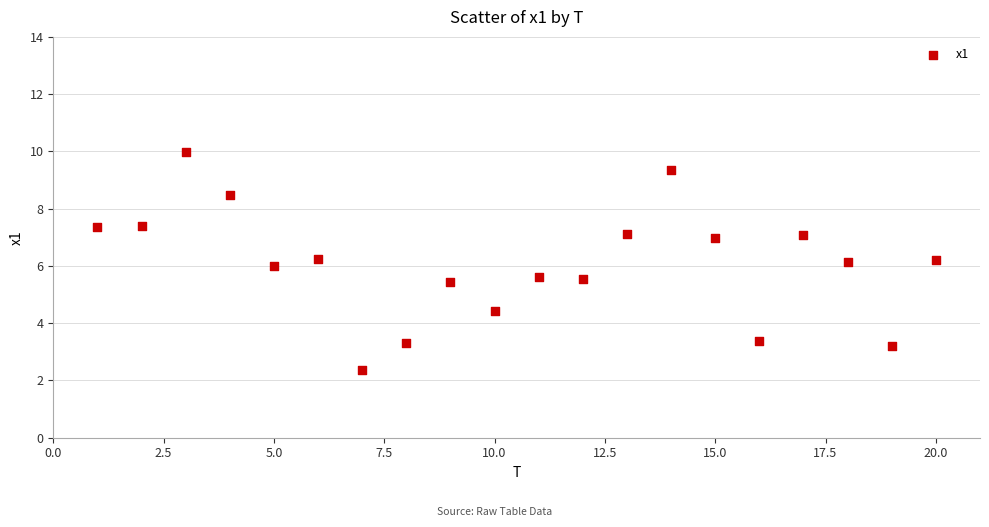

What is the range of X values (max minus min)?

19.0